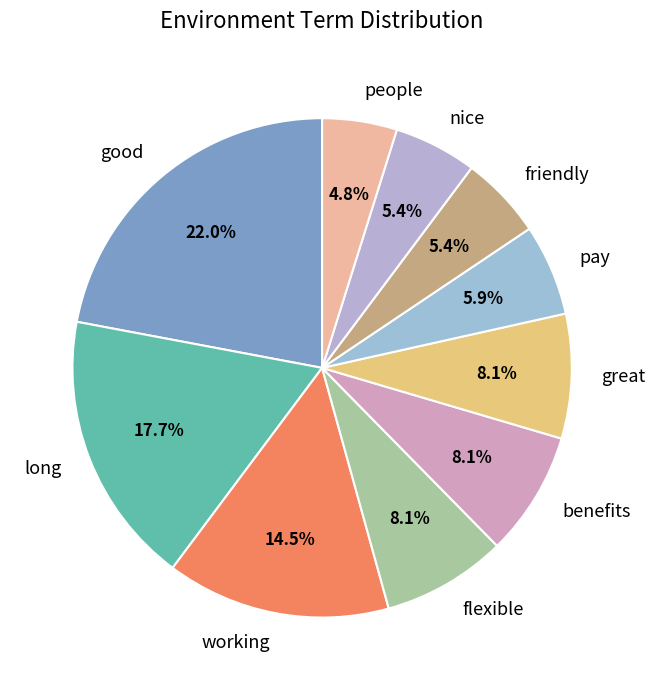

What portion of the pie excludes people?

95.2%